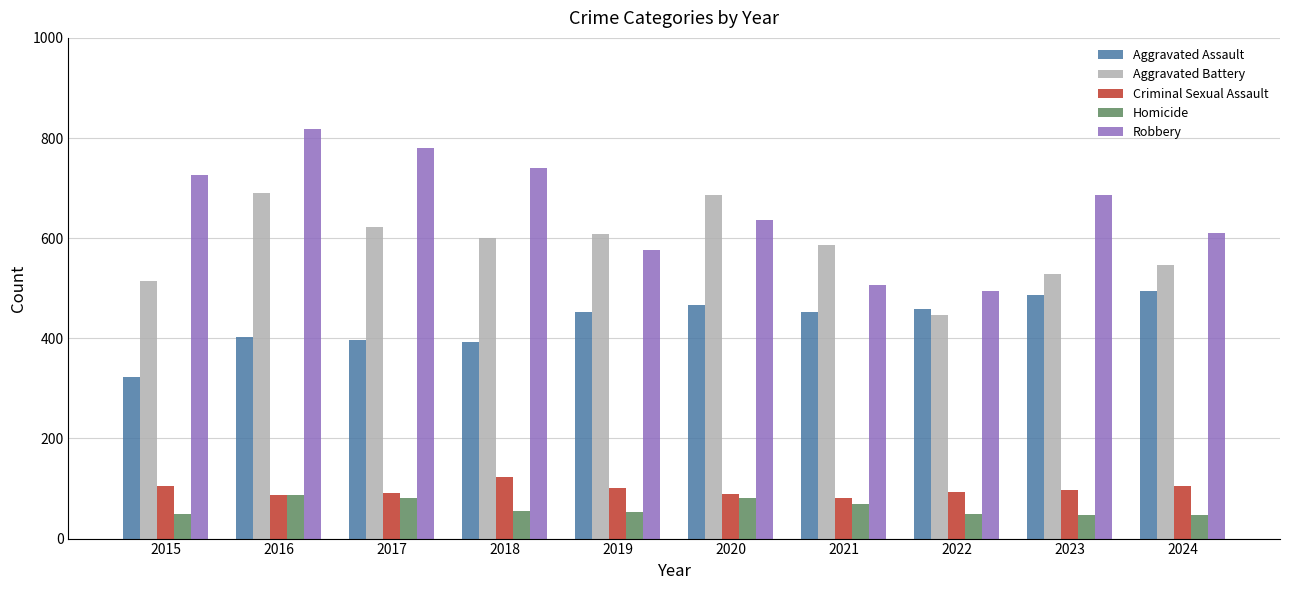

What is the total value across all series at 2021?

1695